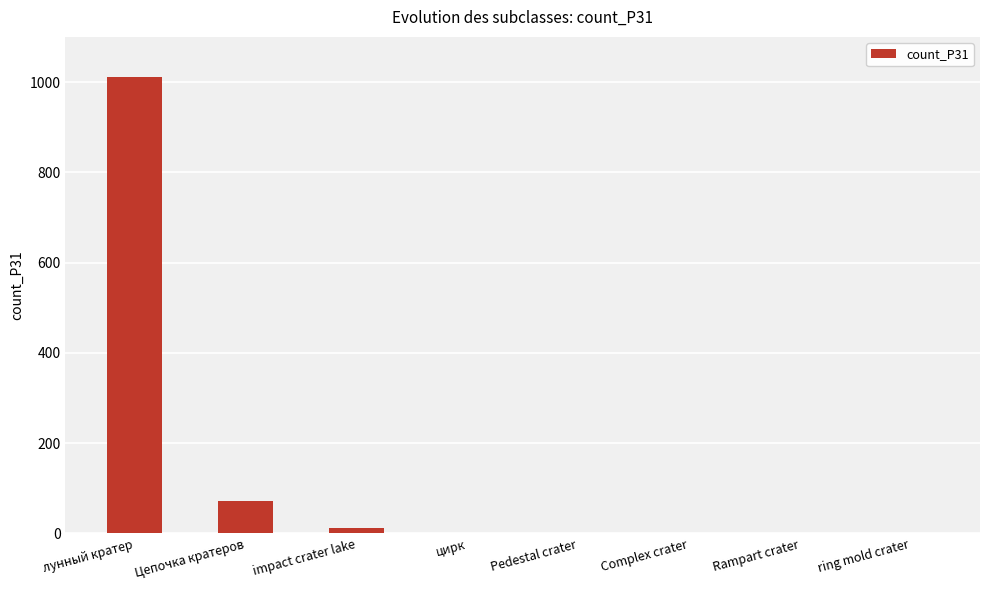

Which label corresponds to the largest value in the chart?

лунный кратер